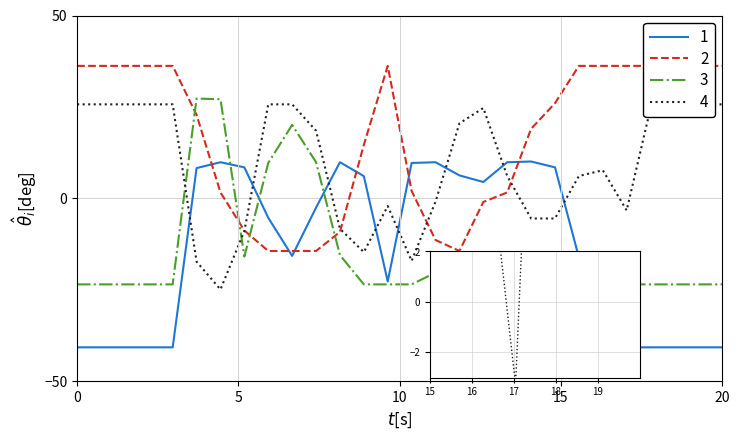

What is the average value of the 3 series?

-15.1